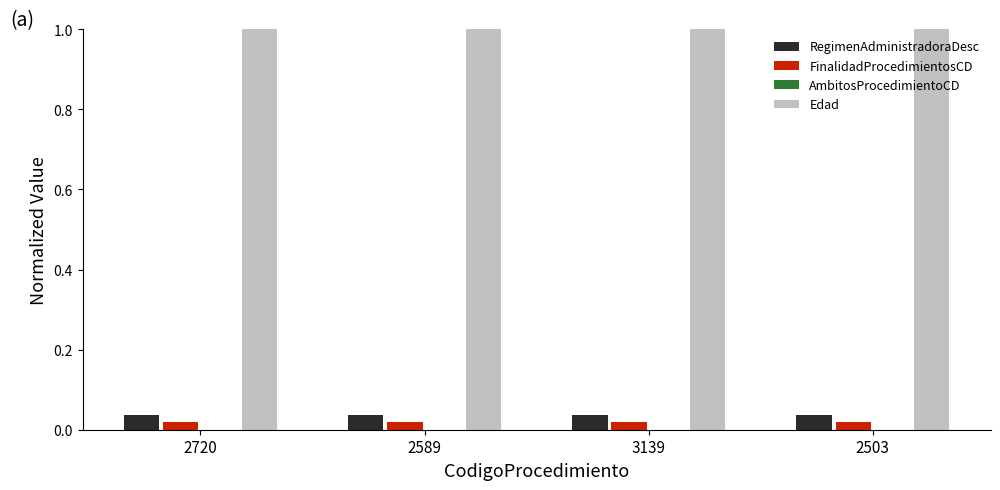

Which series has the largest total across all categories?

Edad